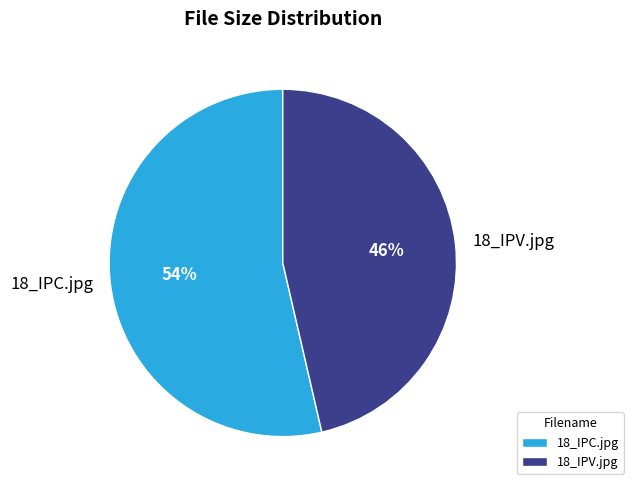

What is the ratio of the value at 18_IPV.jpg to the value at 18_IPC.jpg?

0.9